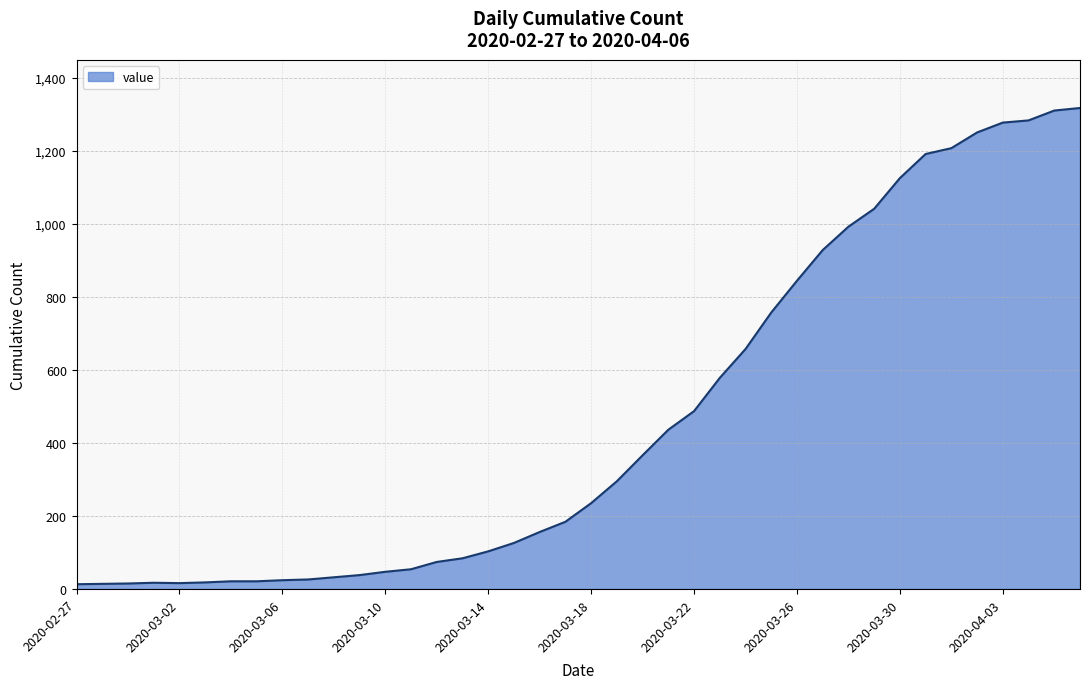

How many categories are shown in the chart?

40